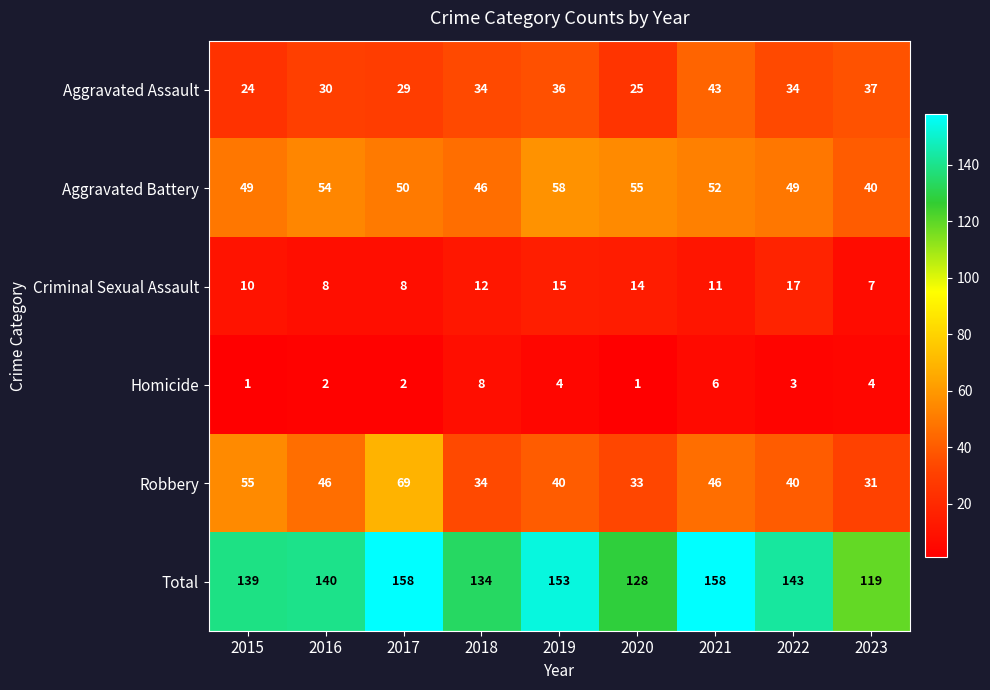

At which label does Aggravated Battery first exceed 50?

2016